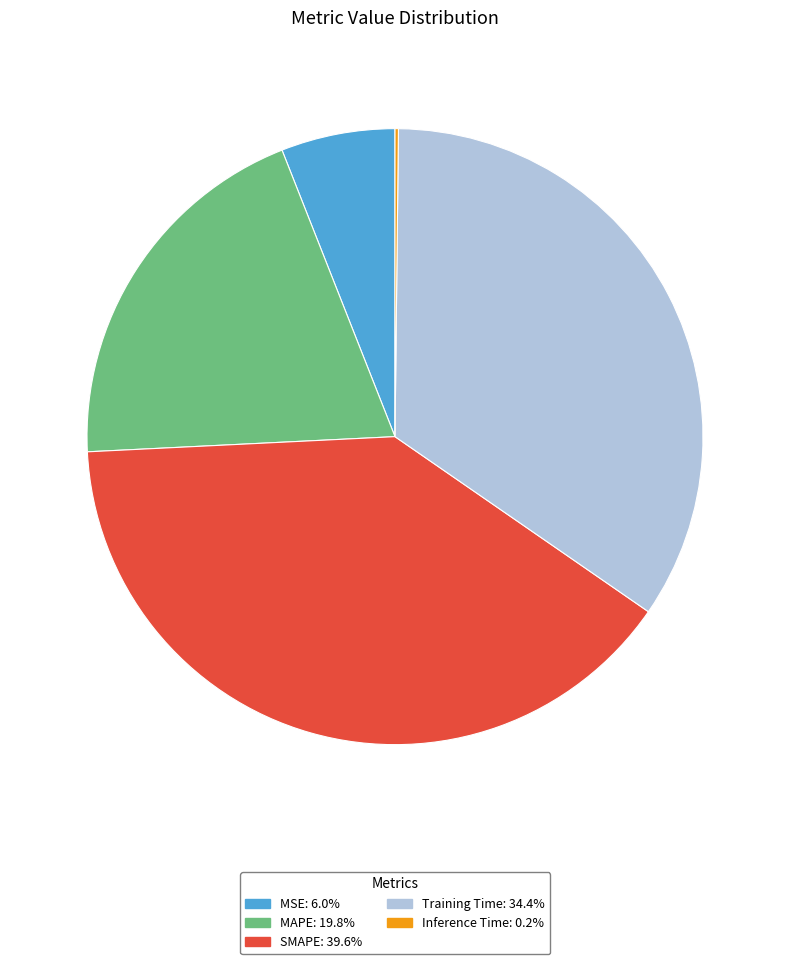

True or false: Training Time accounts for 34% of the total.

True